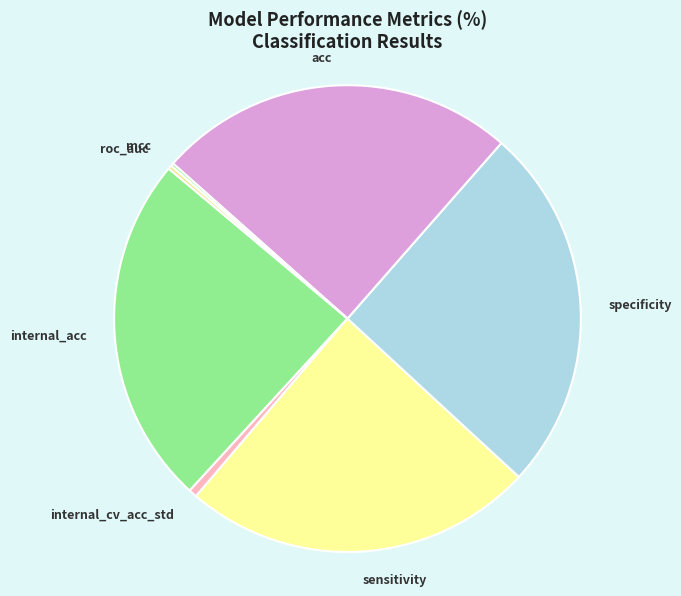

Is the sum of acc and internal_acc greater than half?

No